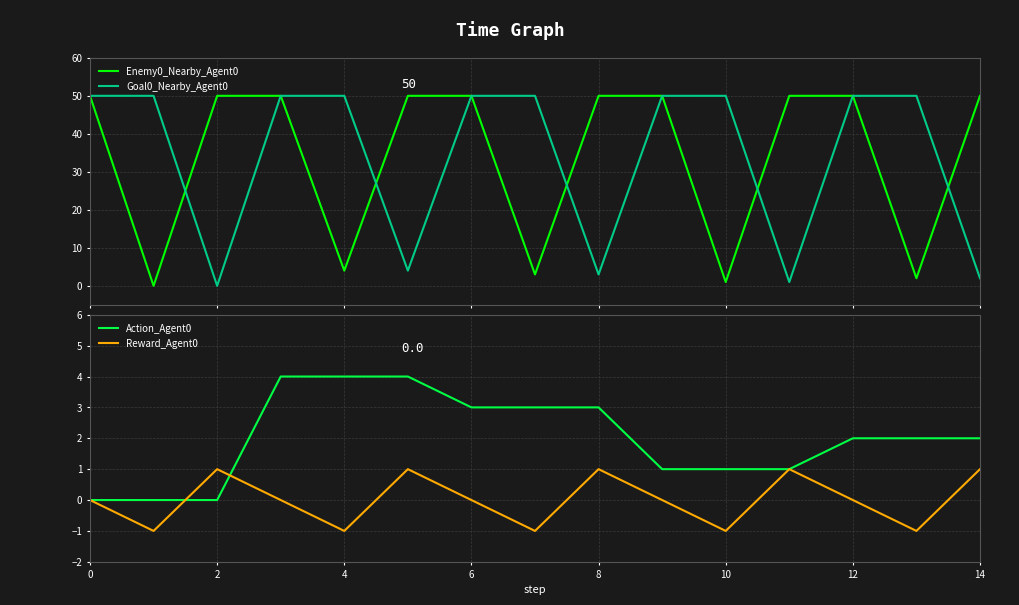

What is the label of the 7th point from the right?

8